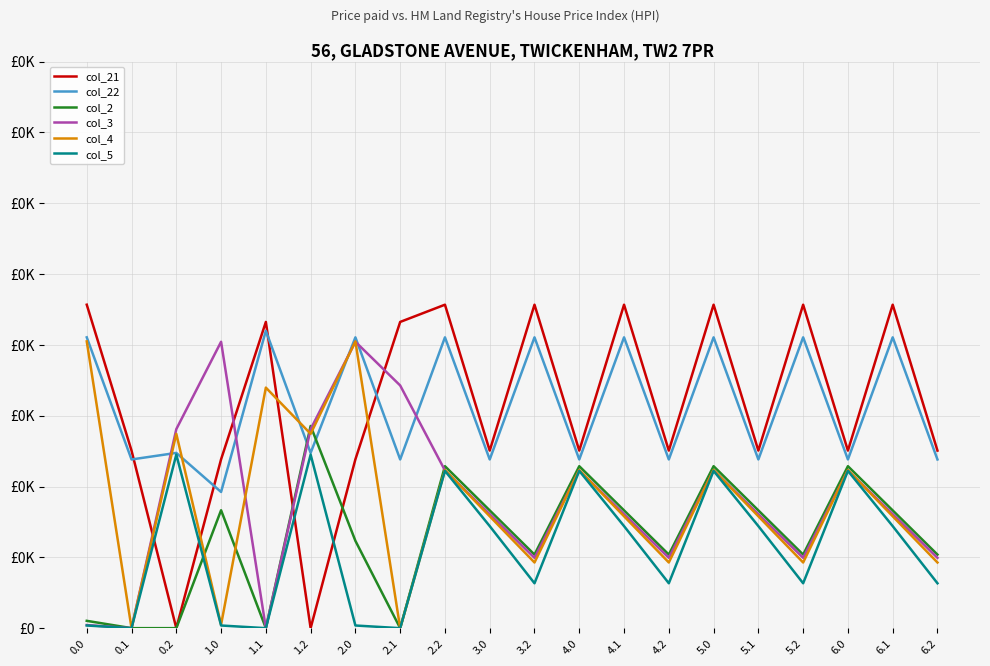

What is the total value across all series at 1.0?

1010.1